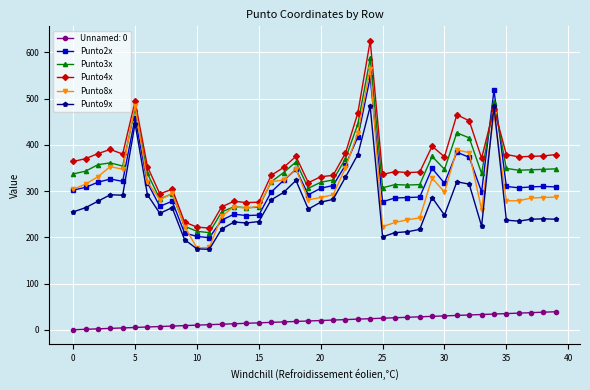

True or false: Punto4x and Punto2x cross at least once.

True